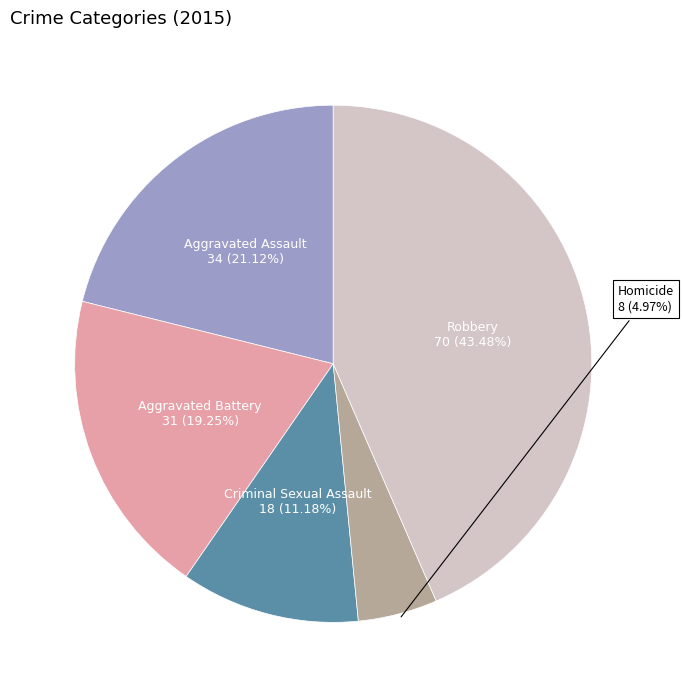

To the nearest percent, what portion does Aggravated Battery represent?

19%